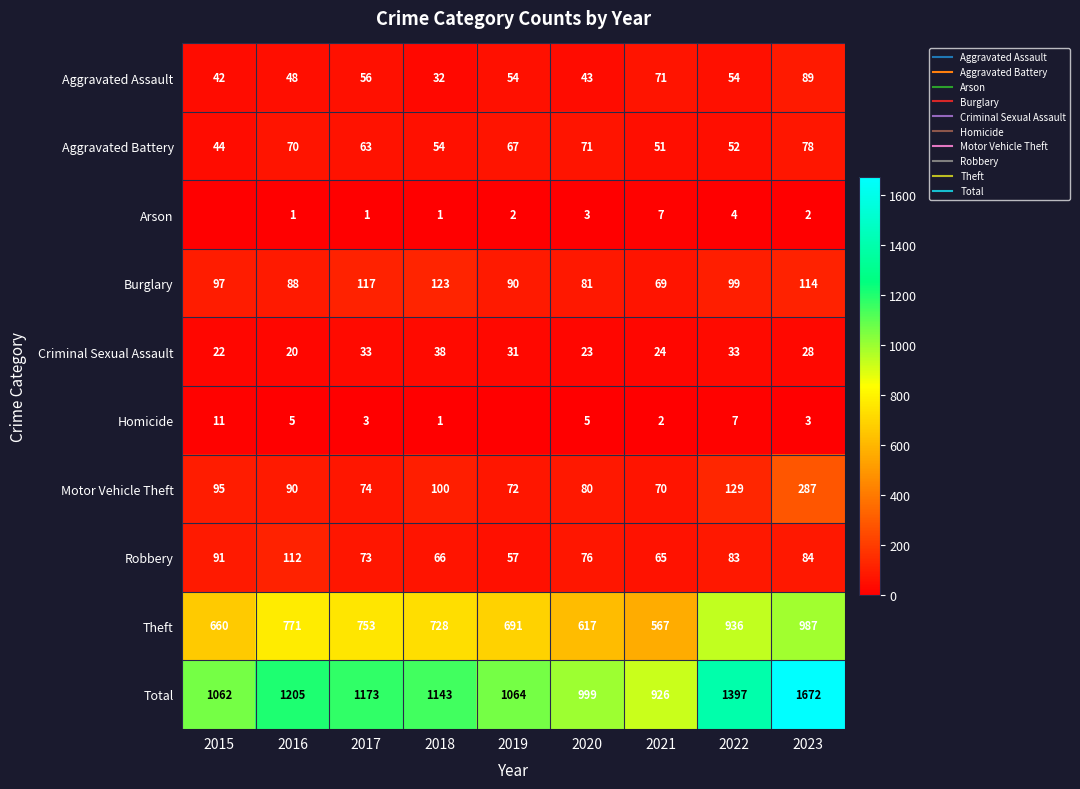

What is the maximum value for Arson?

7